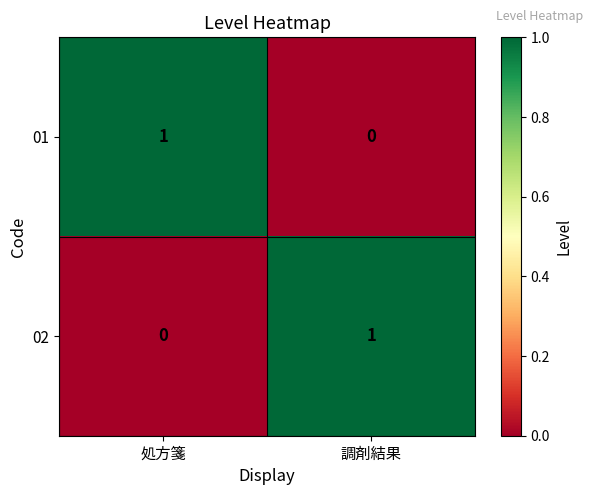

List the labels in order of 01 value, smallest first.

調剤結果, 処方箋